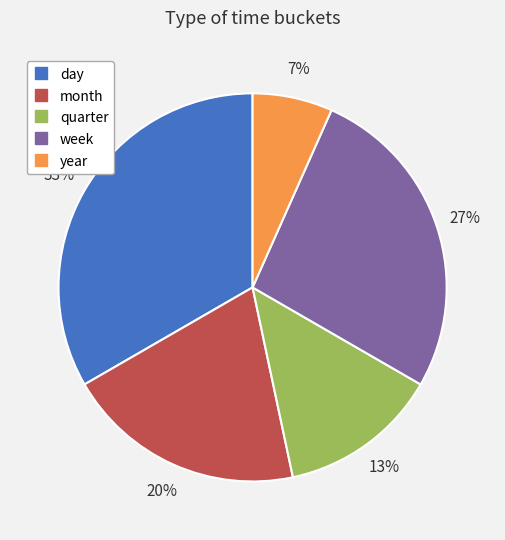

What is the smallest slice in the pie chart?

year